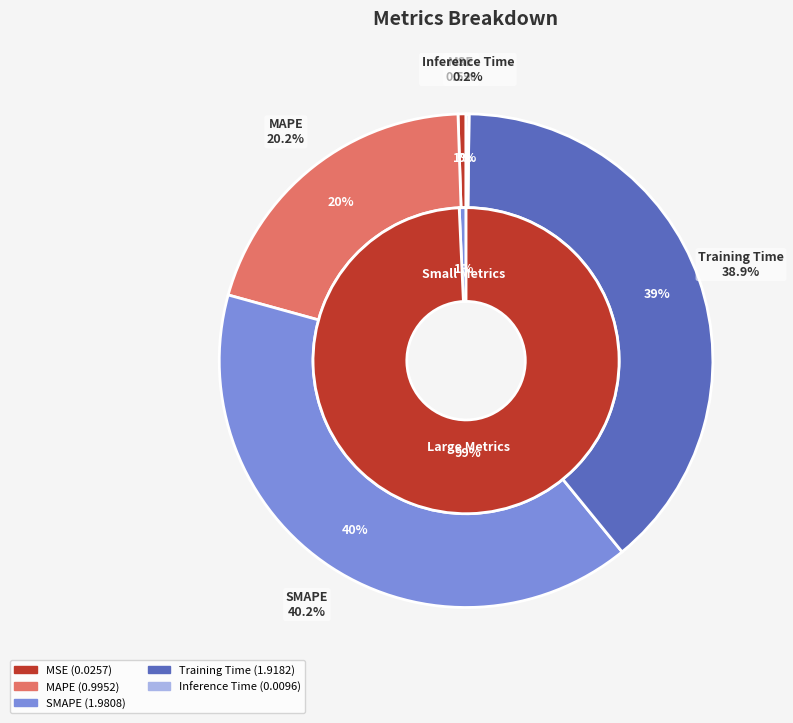

To the nearest percent, what is the average slice percentage?

20%